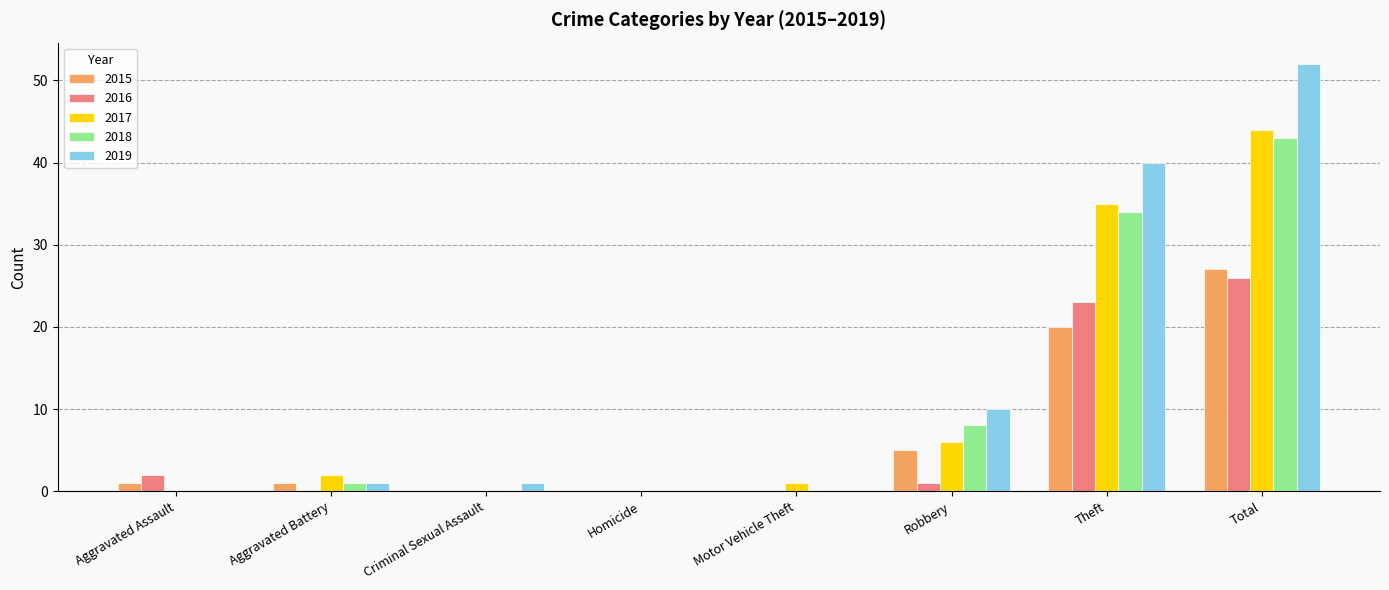

Count the number of data series in this chart.

5